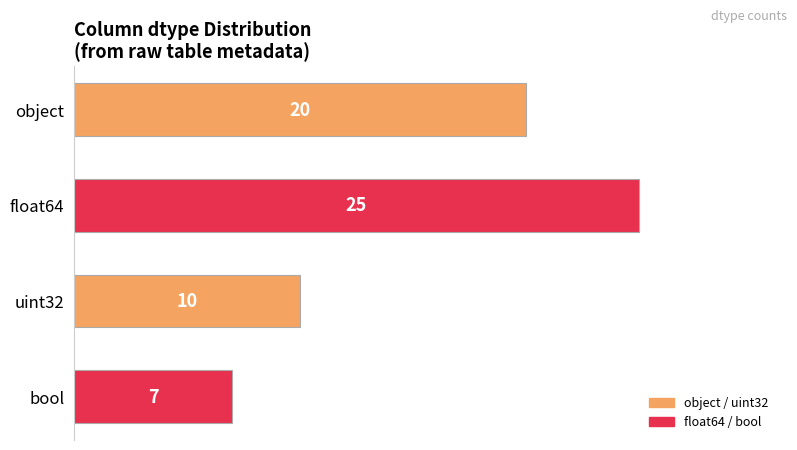

What is the change in value from uint32 to bool?

-3